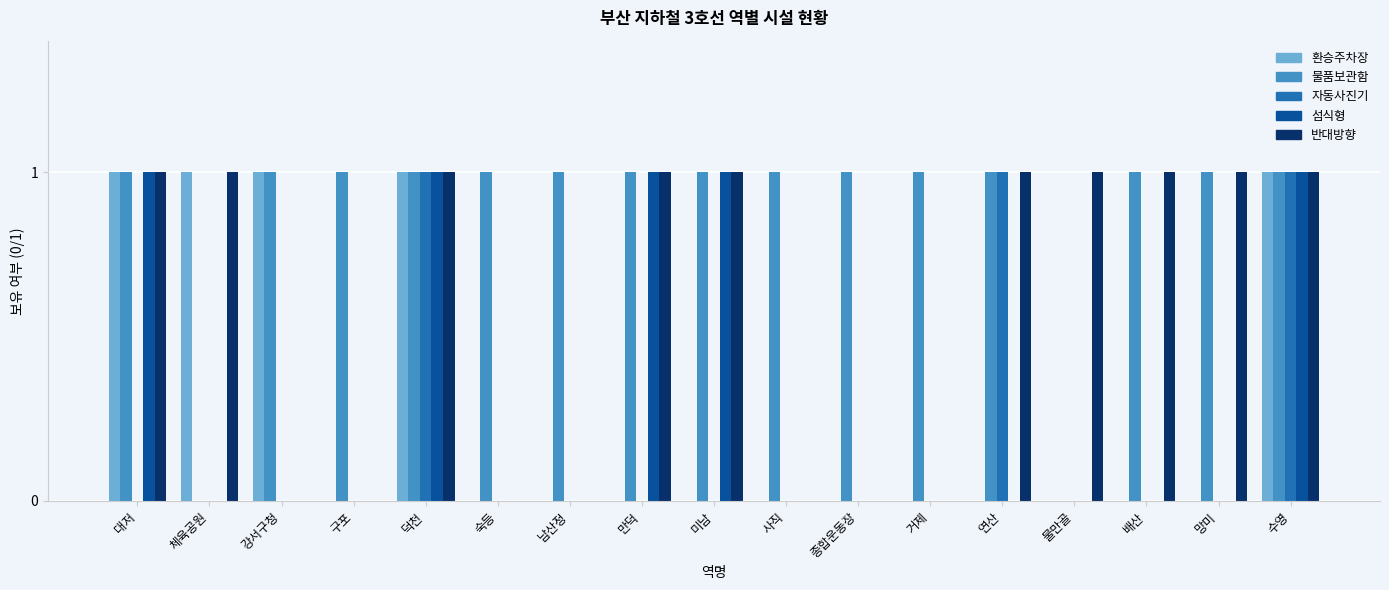

How many categories are shown in the chart?

17